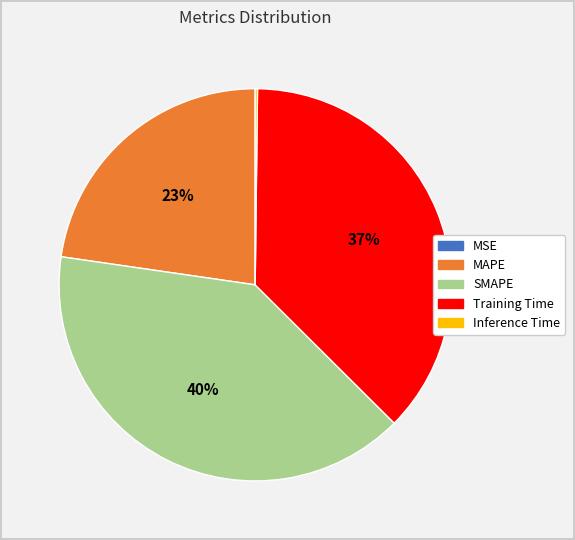

To the nearest percent, what portion does MAPE represent?

23%